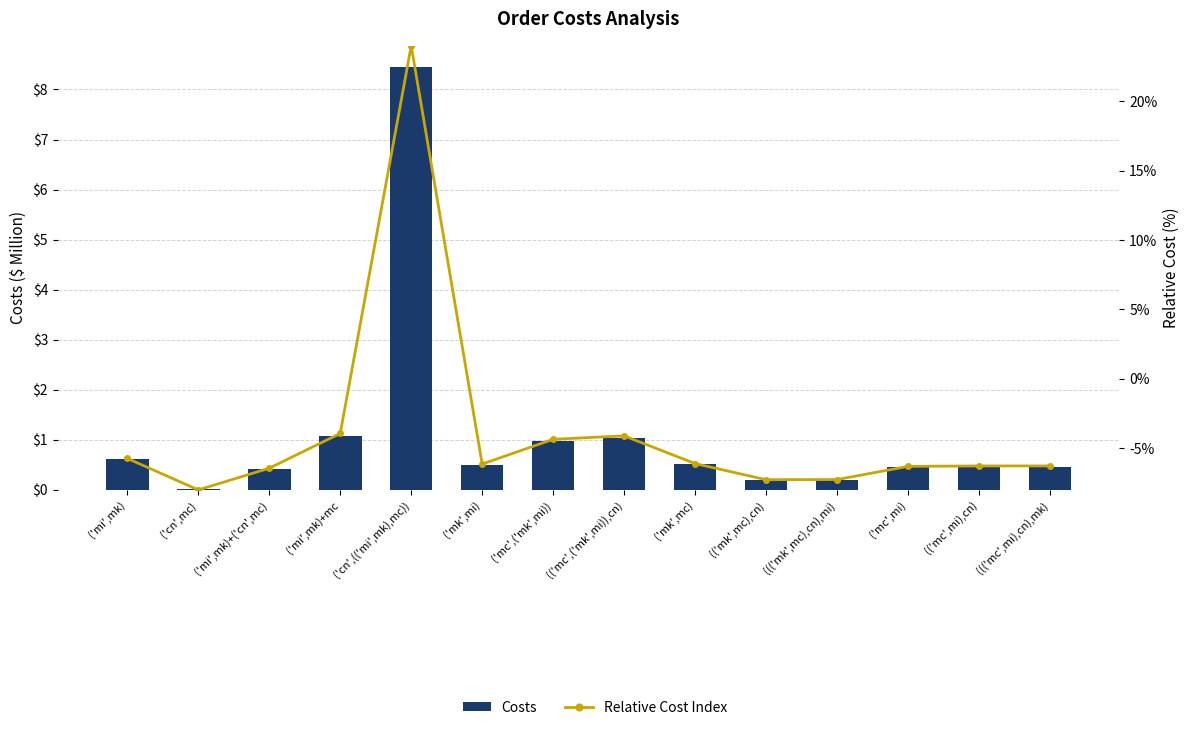

Reading left to right, transcribe all the data shown in this chart.

Costs: 0.6	0.0	0.4	1.1	8.4	0.5	1.0	1.0	0.5	0.2	0.2	0.5	0.5	0.5
Relative Cost Index: -5.7	-8.0	-6.4	-3.9	24.0	-6.1	-4.4	-4.1	-6.1	-7.3	-7.3	-6.3	-6.3	-6.3